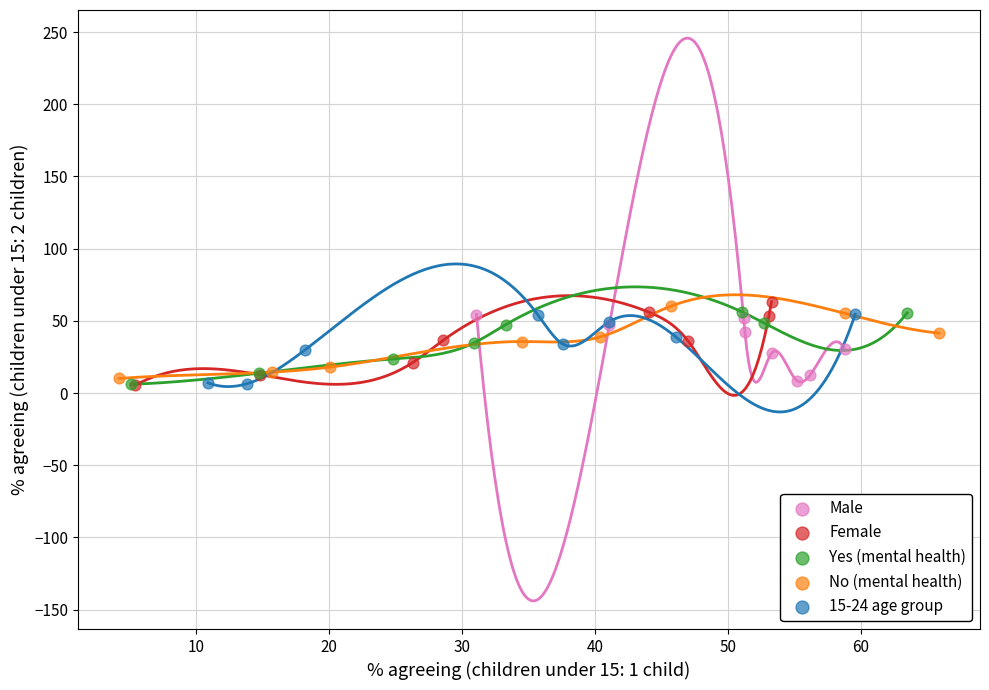

Which series has the widest spread of Y values?

Female